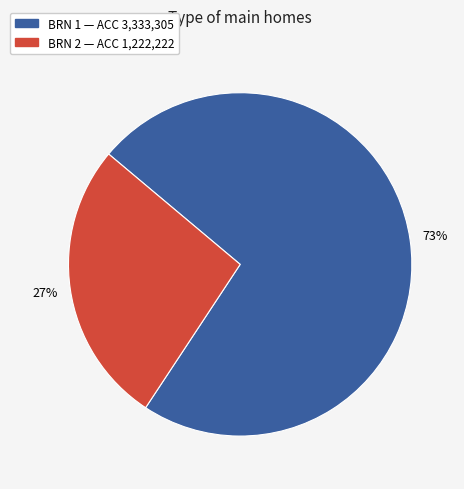

To the nearest percent, what is the difference between the largest and smallest slice percentages?

46%